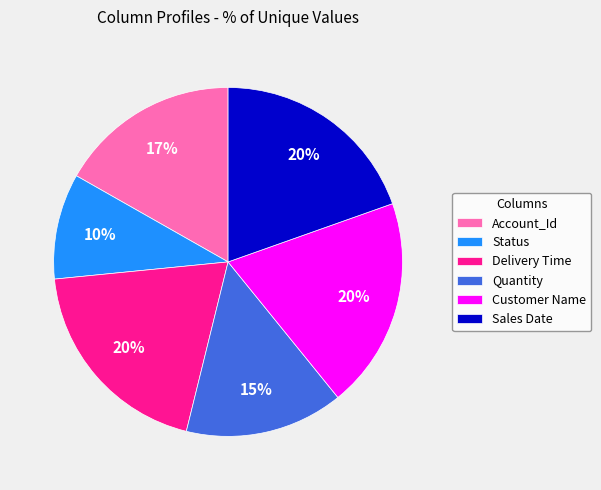

Is it true that Customer Name is 6% of the pie?

False